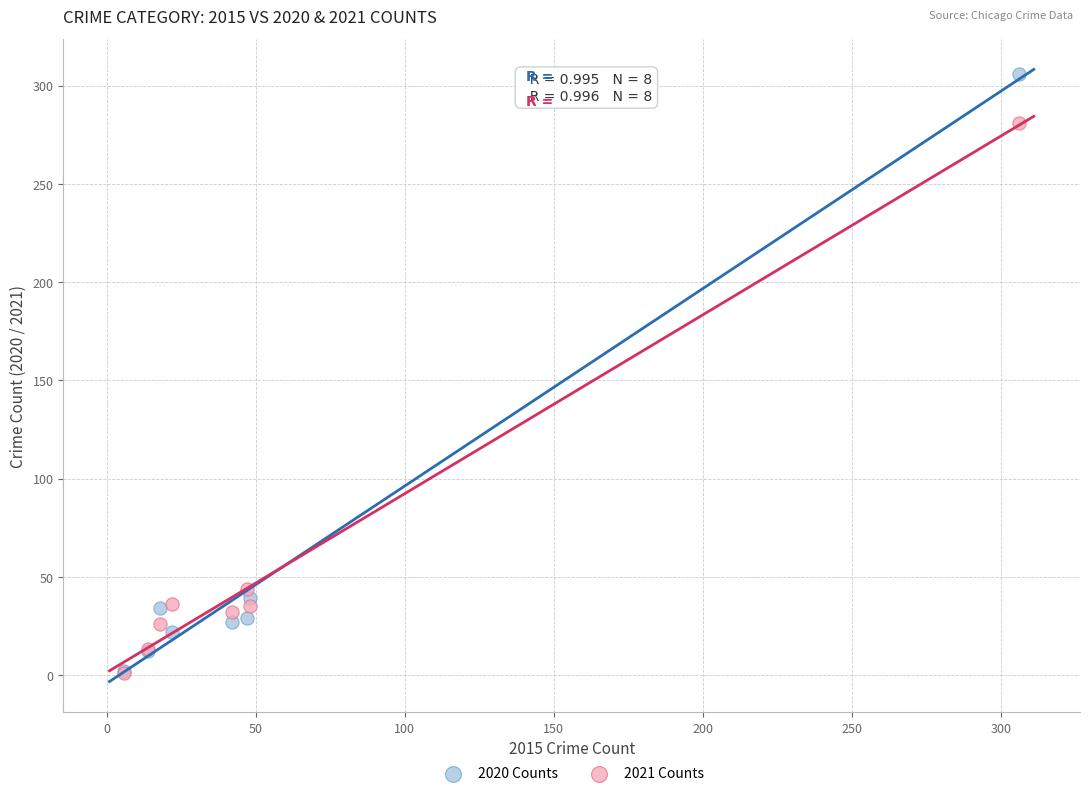

In the 2021 Counts series, what Y value is closest to 141?

44